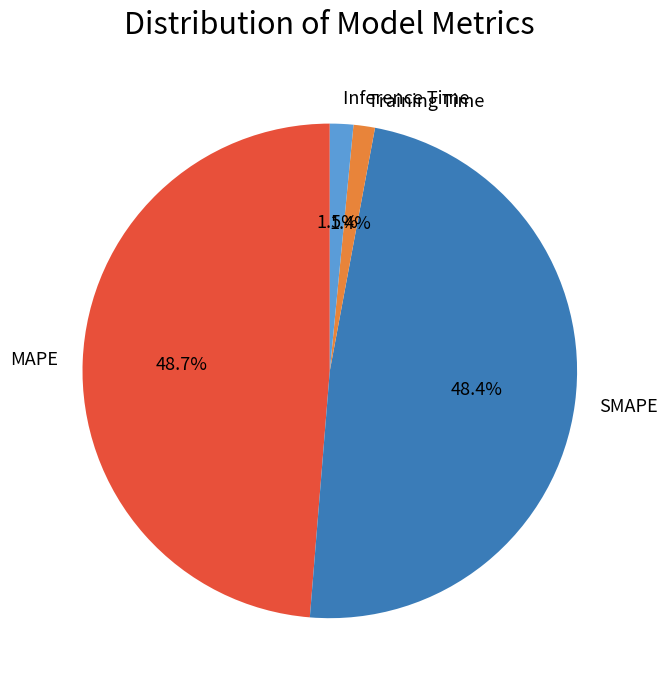

Does MAPE account for over 50% of the chart?

No